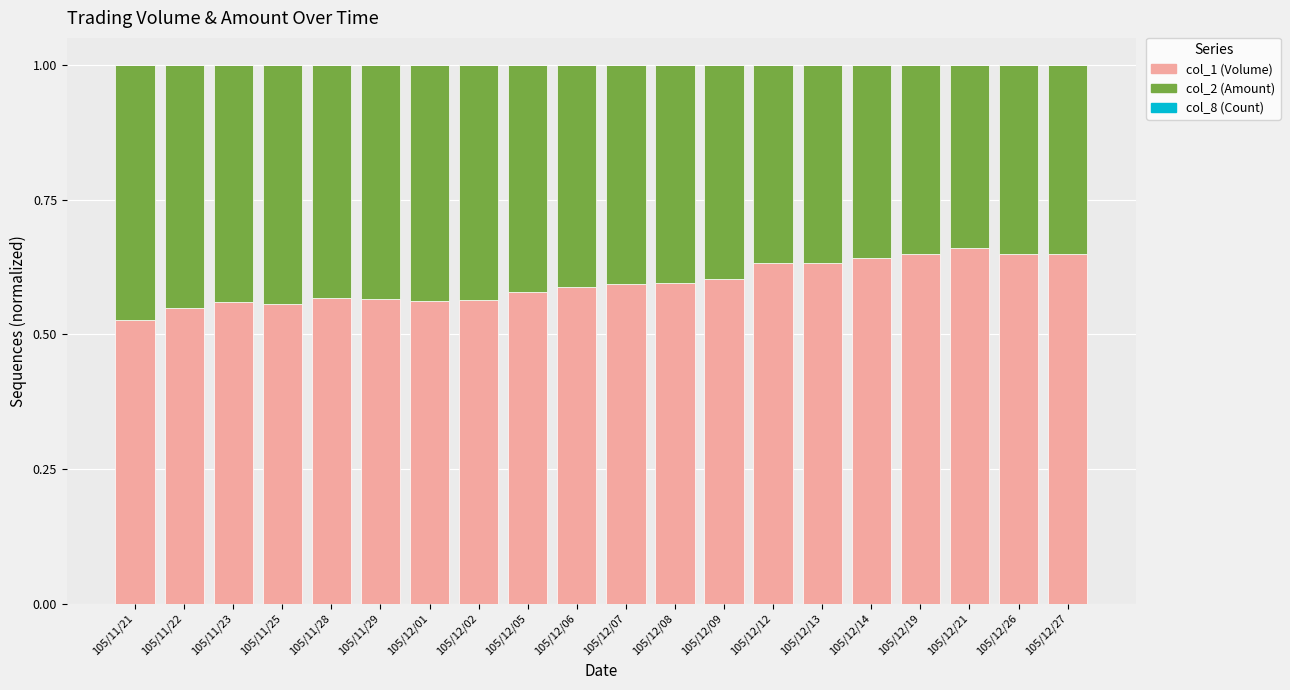

The col_1 (Volume) series shows 0.3 at 105/12/27. True or false?

False